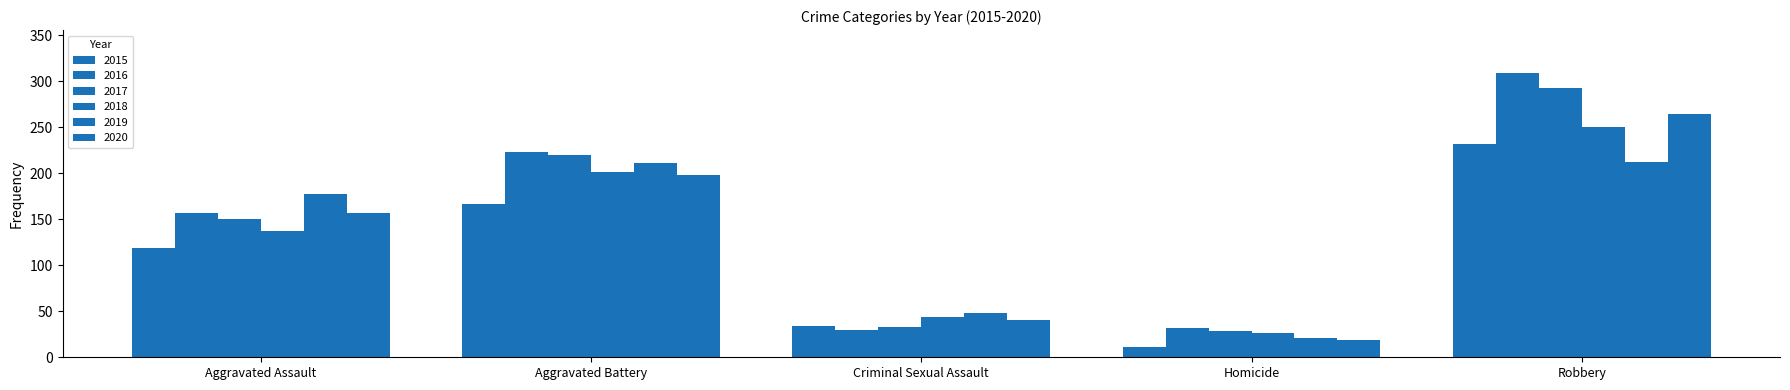

How many groups of bars are there?

5